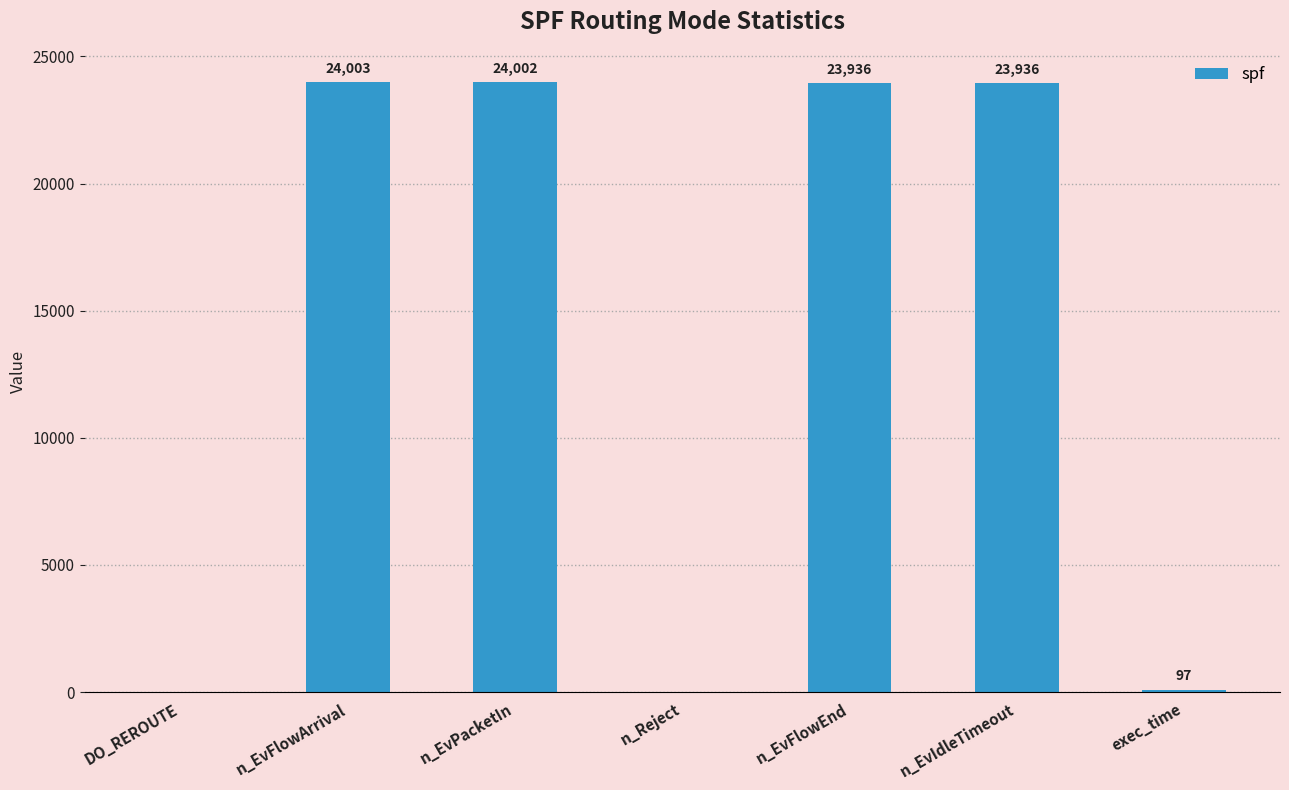

At which label does the data first exceed 23936?

n_EvFlowArrival